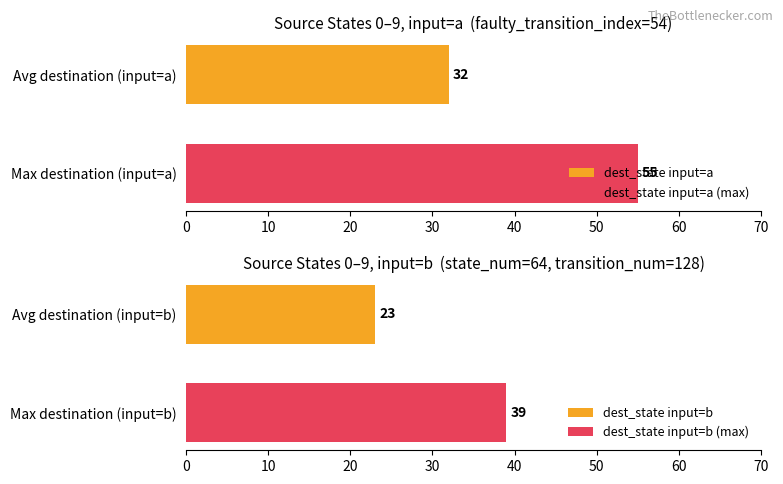

What is the lowest value of the dest_state input=a series?

32